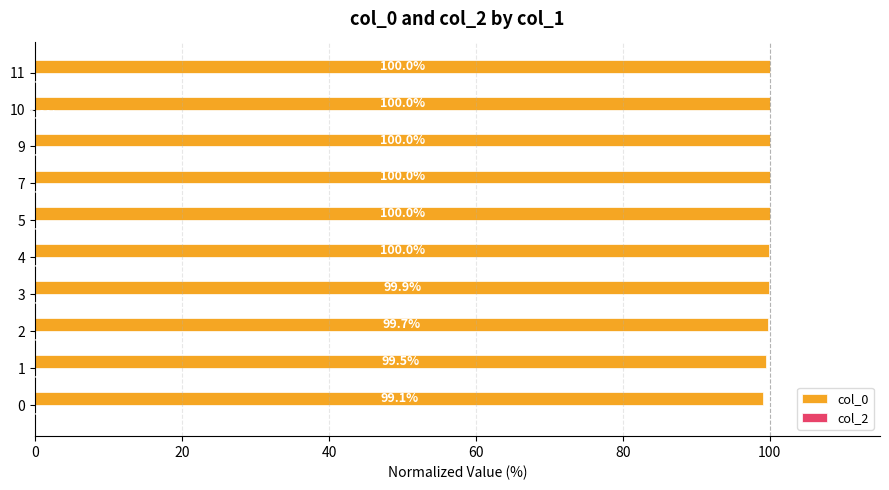

What is the difference between the second highest and minimum values?

0.9